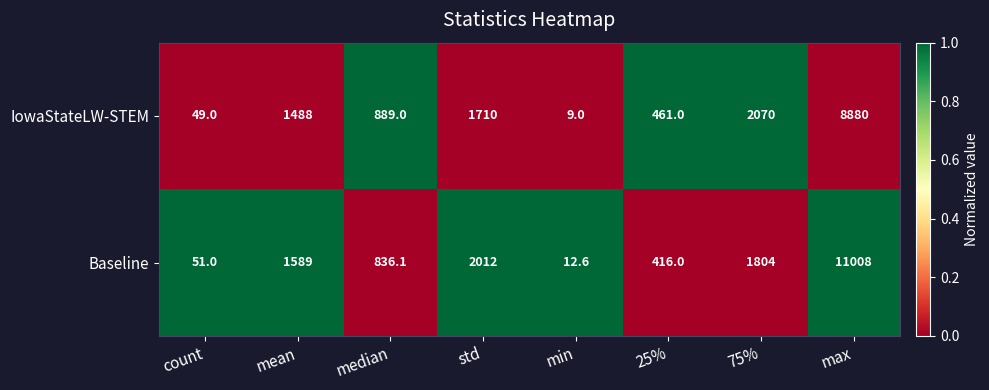

Reading right to left, extract all data points from this chart.

IowaStateLW-STEM: max=8880.0	75%=2070.0	25%=461.0	min=9.0	std=1710.0	median=889.0	mean=1488.0	count=49.0
Baseline: max=11008.0	75%=1804.0	25%=416.0	min=12.6	std=2012.0	median=836.1	mean=1589.0	count=51.0